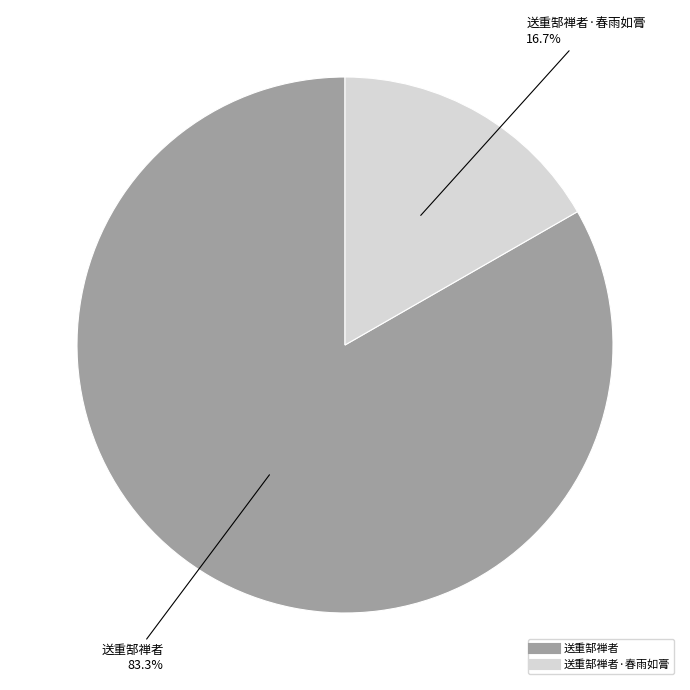

Is there any slice that represents more than half of the pie?

Yes